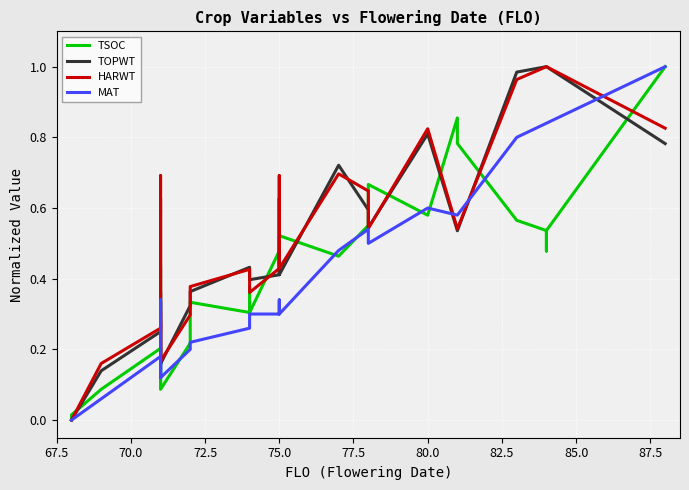

In TOPWT, how many points are lower than both neighbors (excluding endpoints)?

4